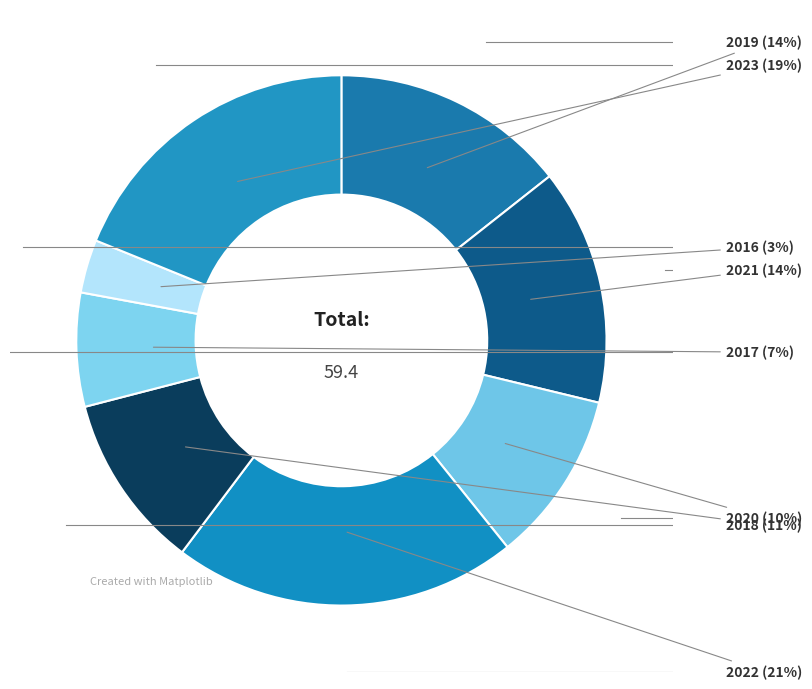

How many segments does this pie chart have?

8